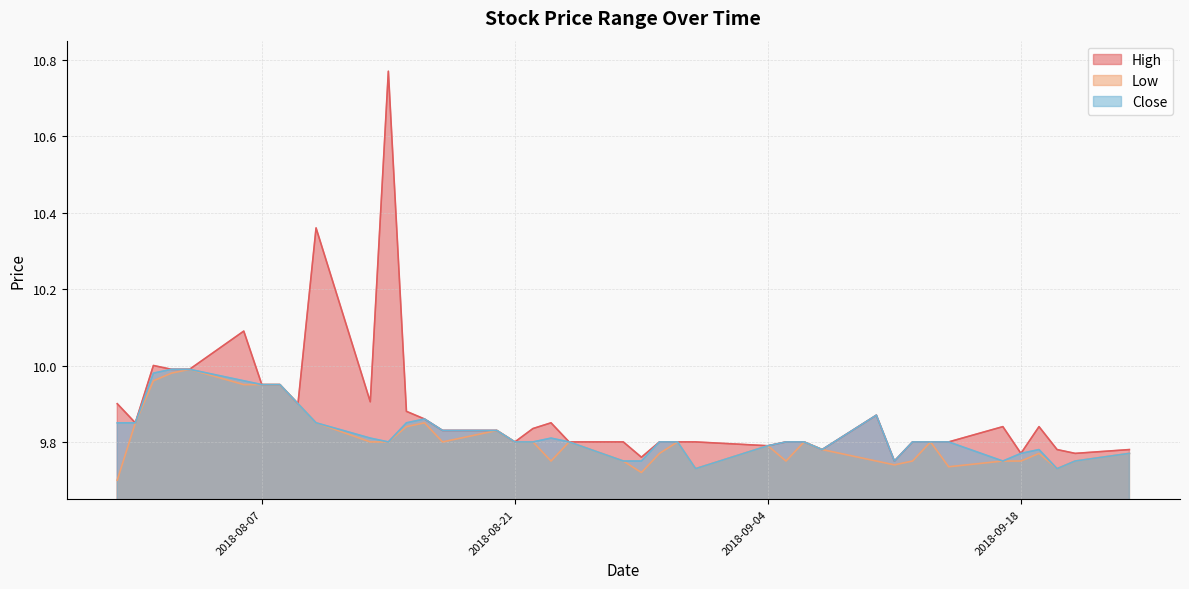

What is the sum of the High values at 2018-08-01 and 2018-08-06?

20.1